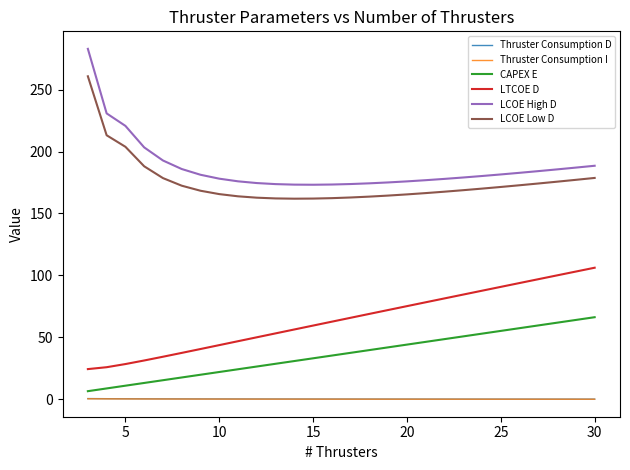

Count the number of data series in this chart.

6